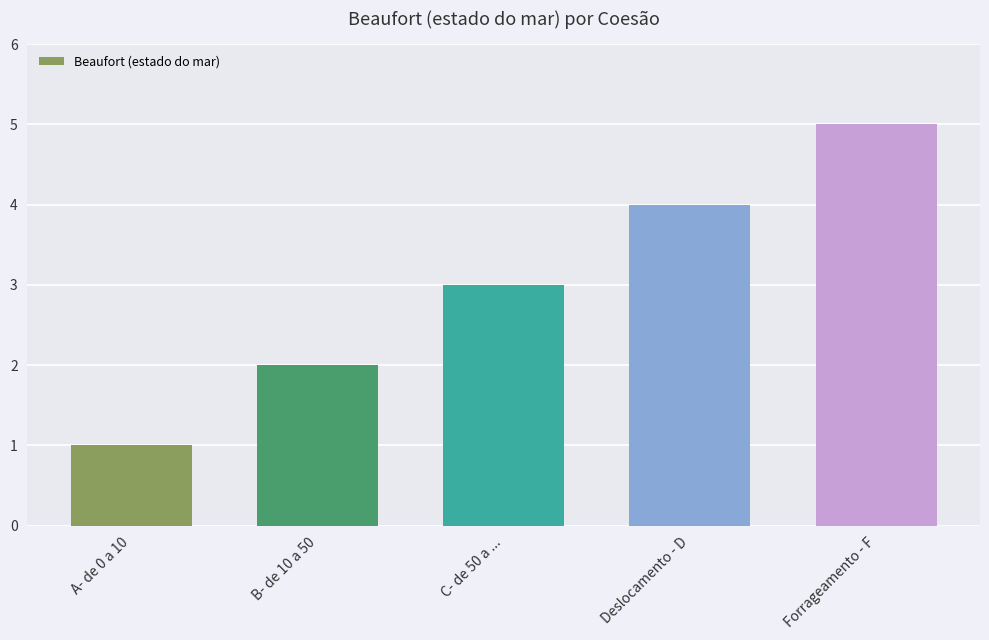

The chart shows a value of 3 at Forrageamento - F. True or false?

False